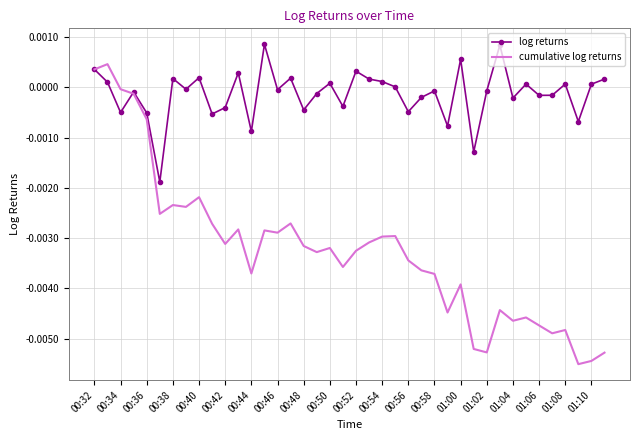

Which series has the largest total across all categories?

log returns